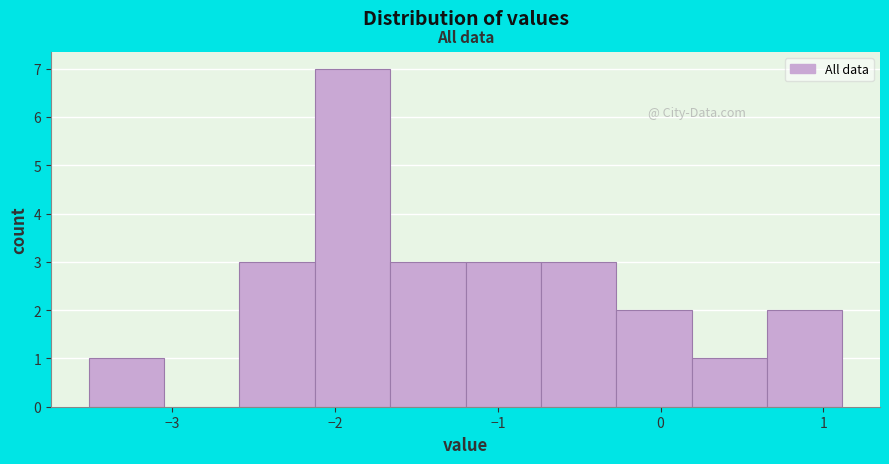

Over which range of the x-axis is the bar tallest?

-2.1 to -1.7